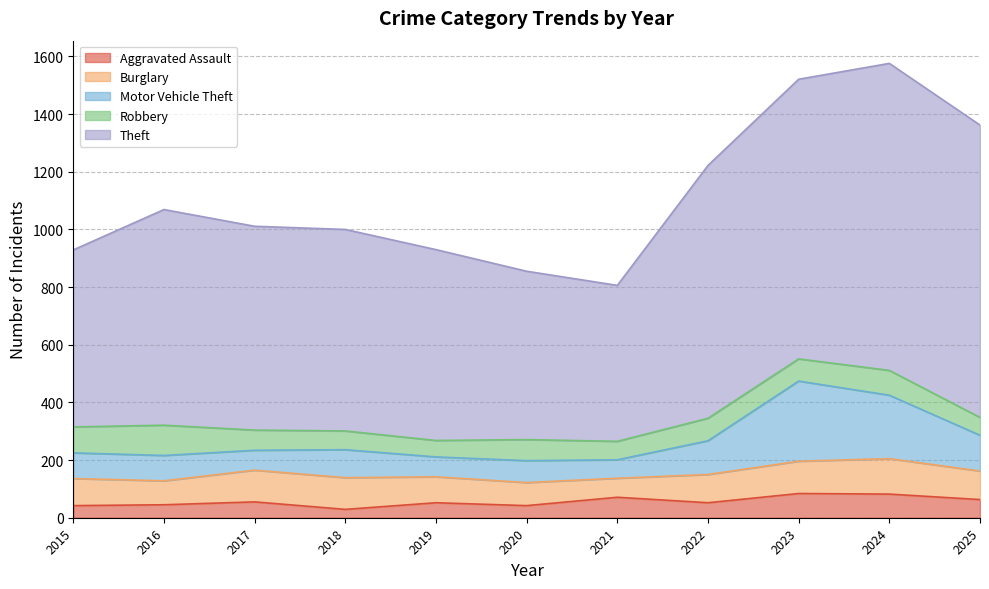

Reading left to right, what are all the values shown in this chart?

Aggravated Assault: 42	45	55	29	52	42	71	52	84	82	63
Burglary: 94	83	110	110	90	80	66	98	112	123	99
Motor Vehicle Theft: 89	88	69	97	69	76	64	117	278	220	124
Robbery: 90	105	70	65	57	73	64	78	77	86	62
Theft: 614	748	707	699	662	584	541	877	970	1065	1014